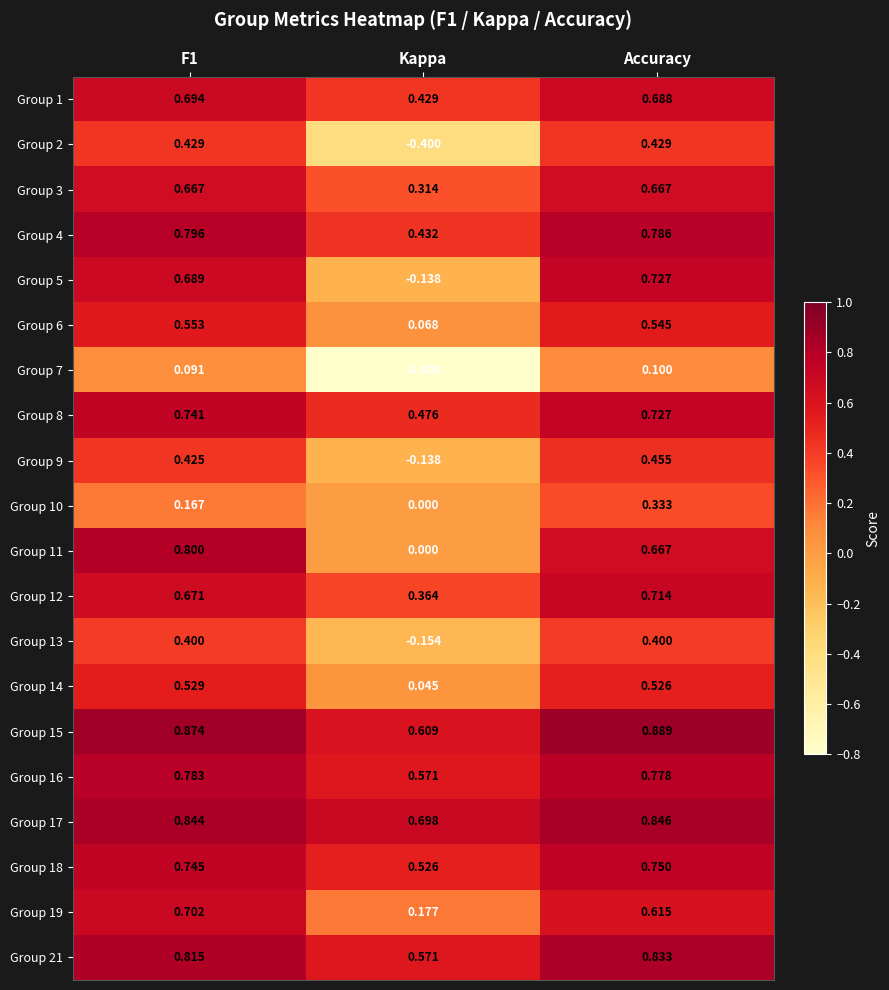

Where is Group 17 nearest to the value 0?

Kappa